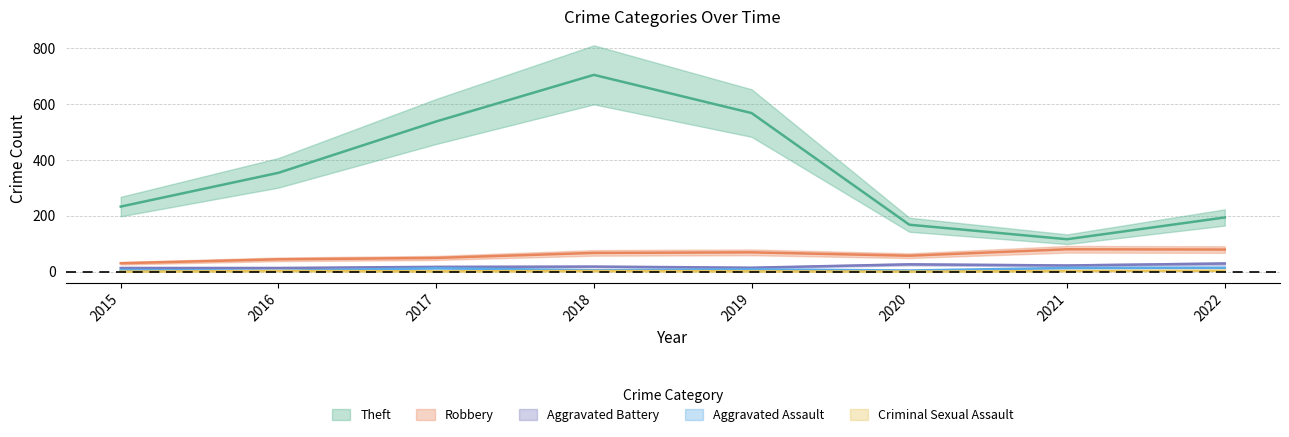

What is the sum of all Aggravated Assault values?

65